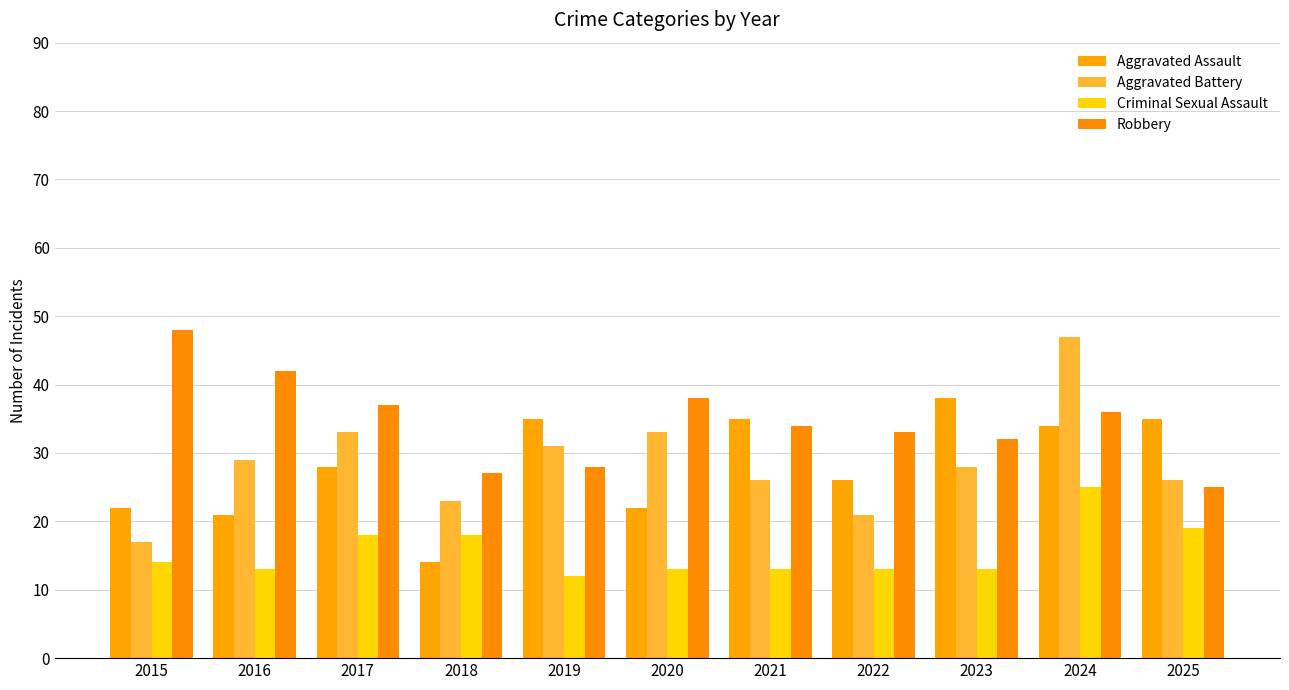

Read the Robbery value at 2020, to the nearest 10.

40